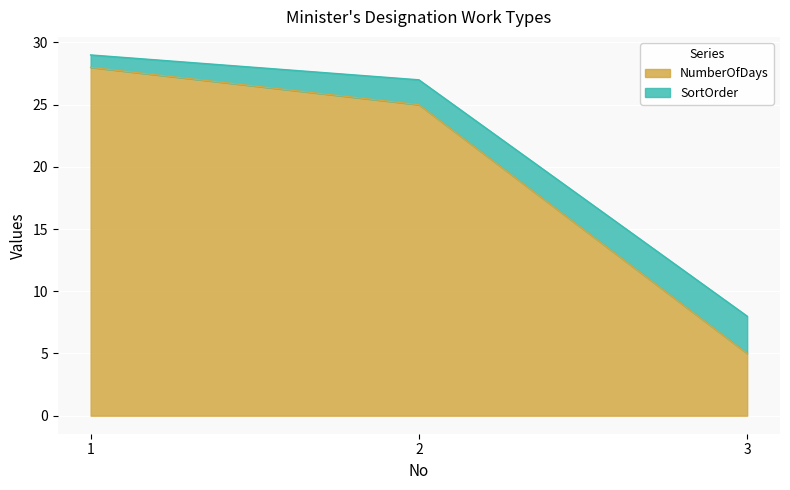

The value of NumberOfDays at 1 is 42. True or false?

False